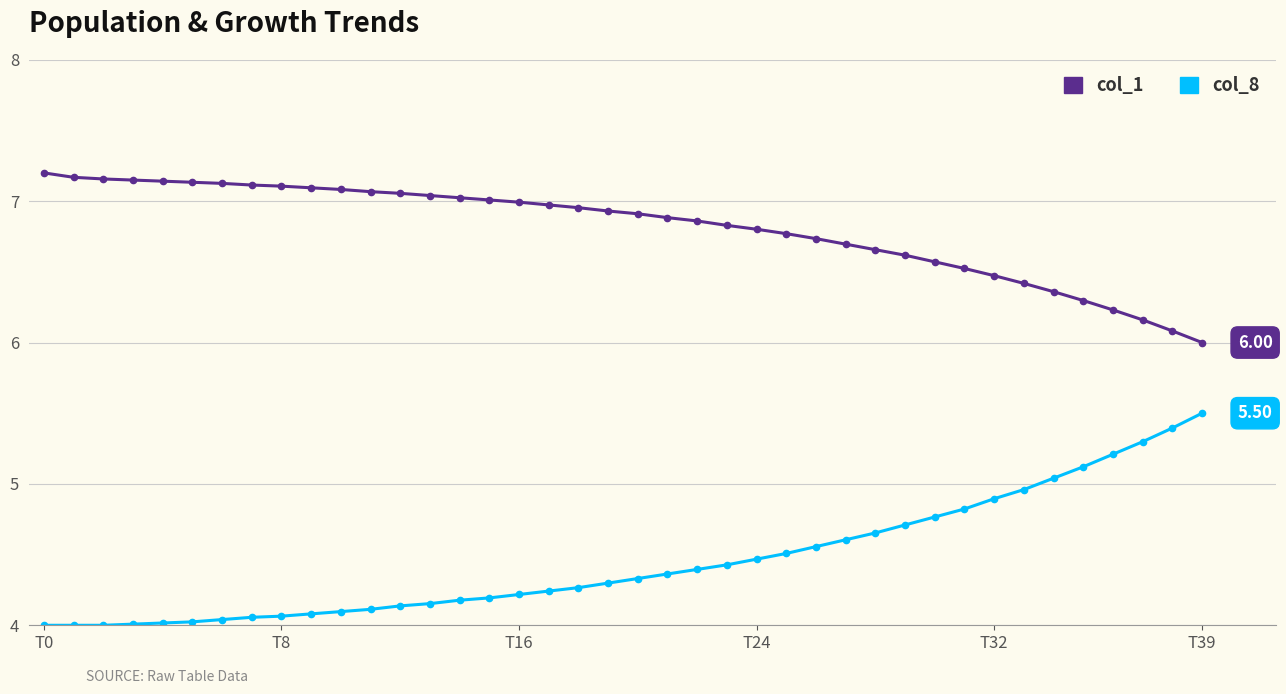

True or false: col_8 and col_1 intersect in this chart.

False